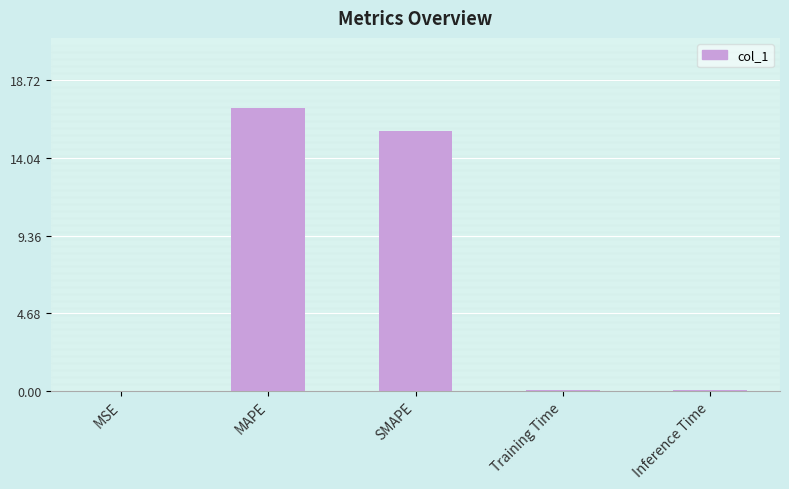

True or false: the data shows 0.0 at Training Time.

True